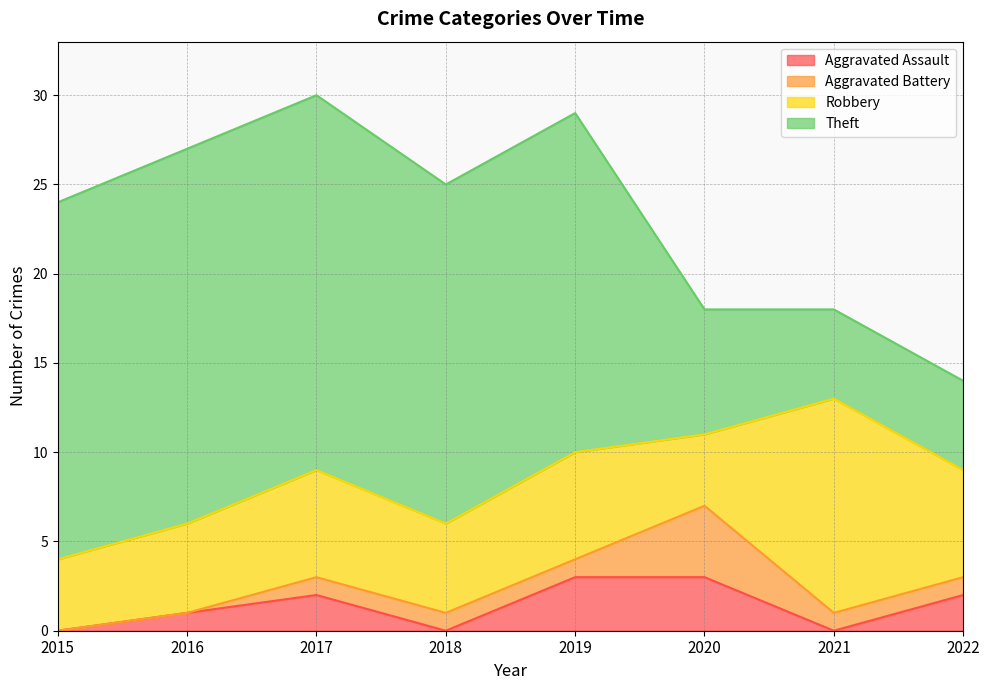

At which category is the sum across all series the highest?

2017